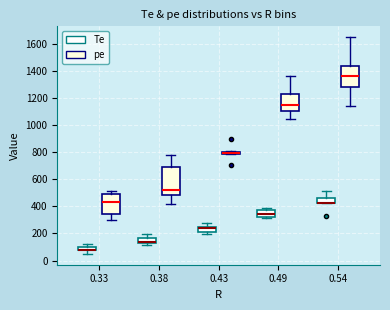

Comparing the boxes themselves (not the whiskers), which one is the tallest?

0.38 (pe)